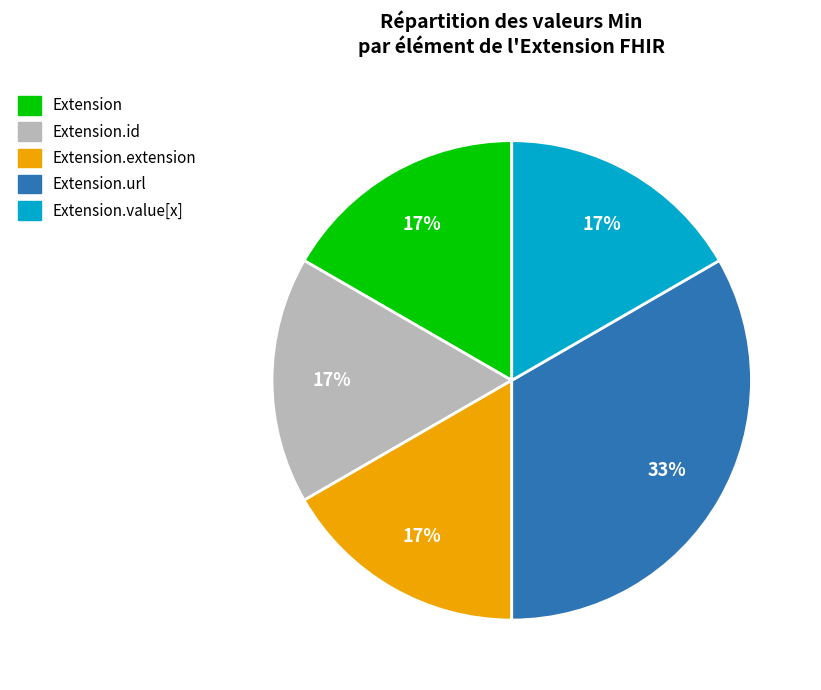

How many segments does this pie chart have?

5